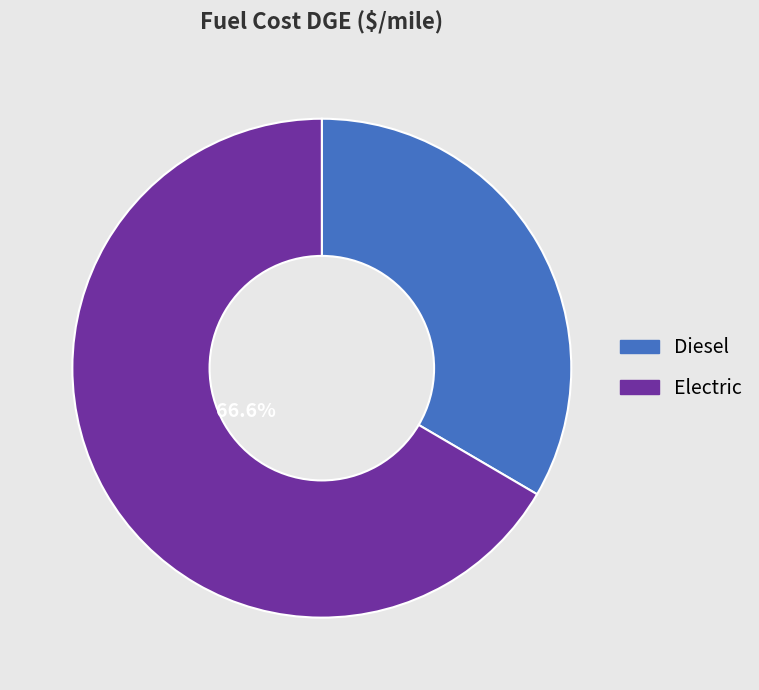

Do Electric and Diesel together represent more than half of the pie?

Yes